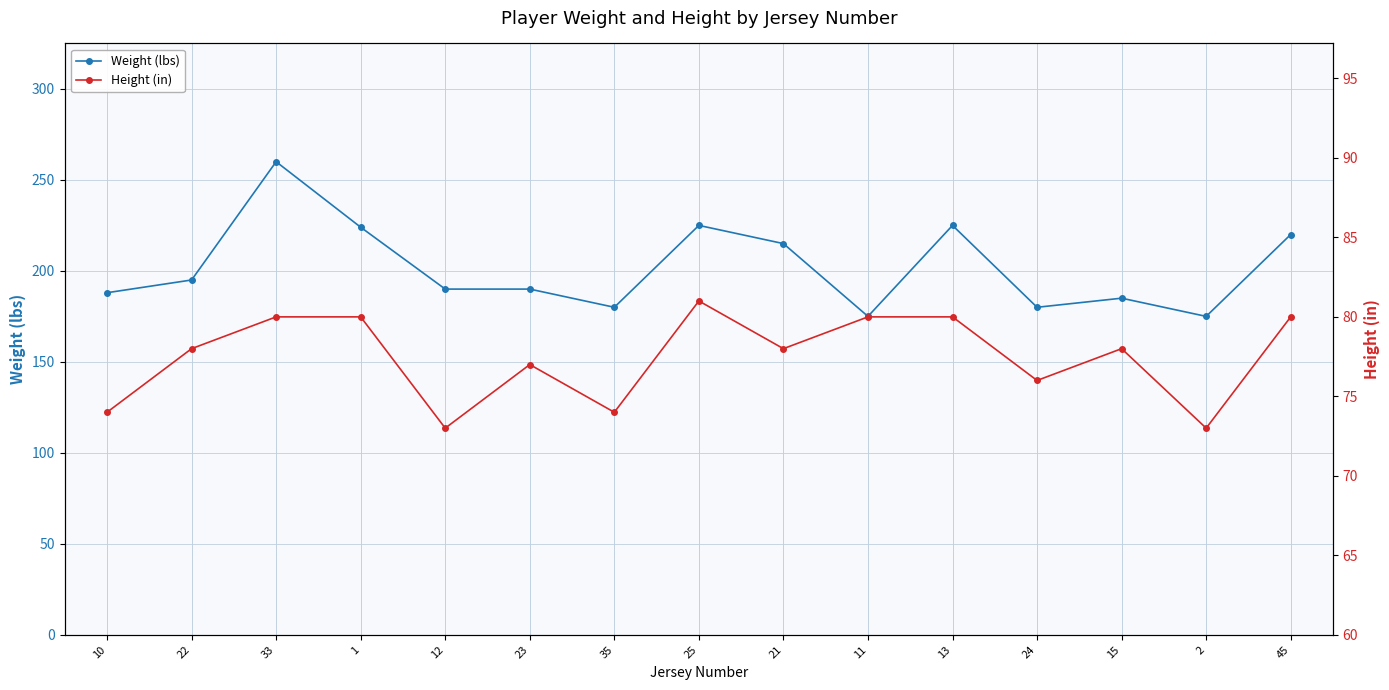

Count the number of categories in the chart.

15